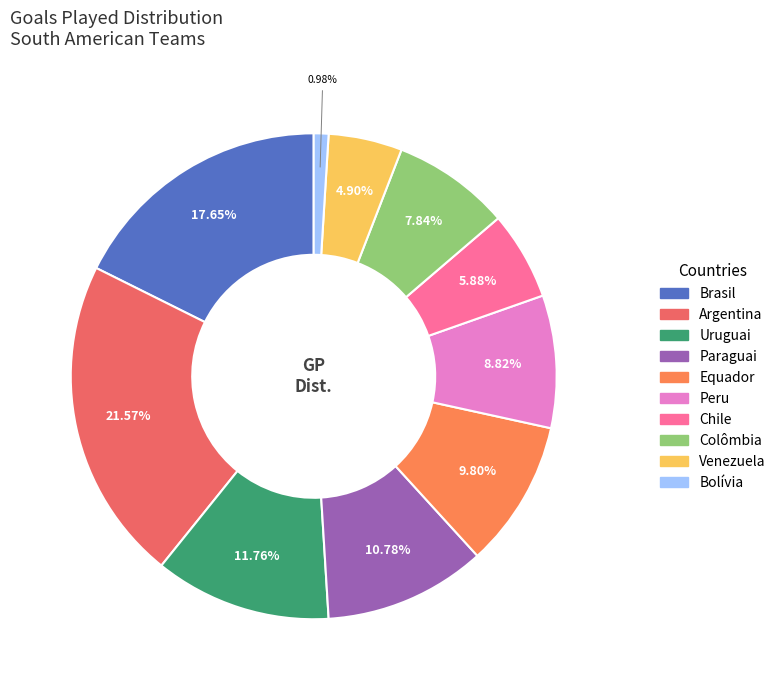

To the nearest percent, what is the difference between the largest and smallest slice percentages?

21%